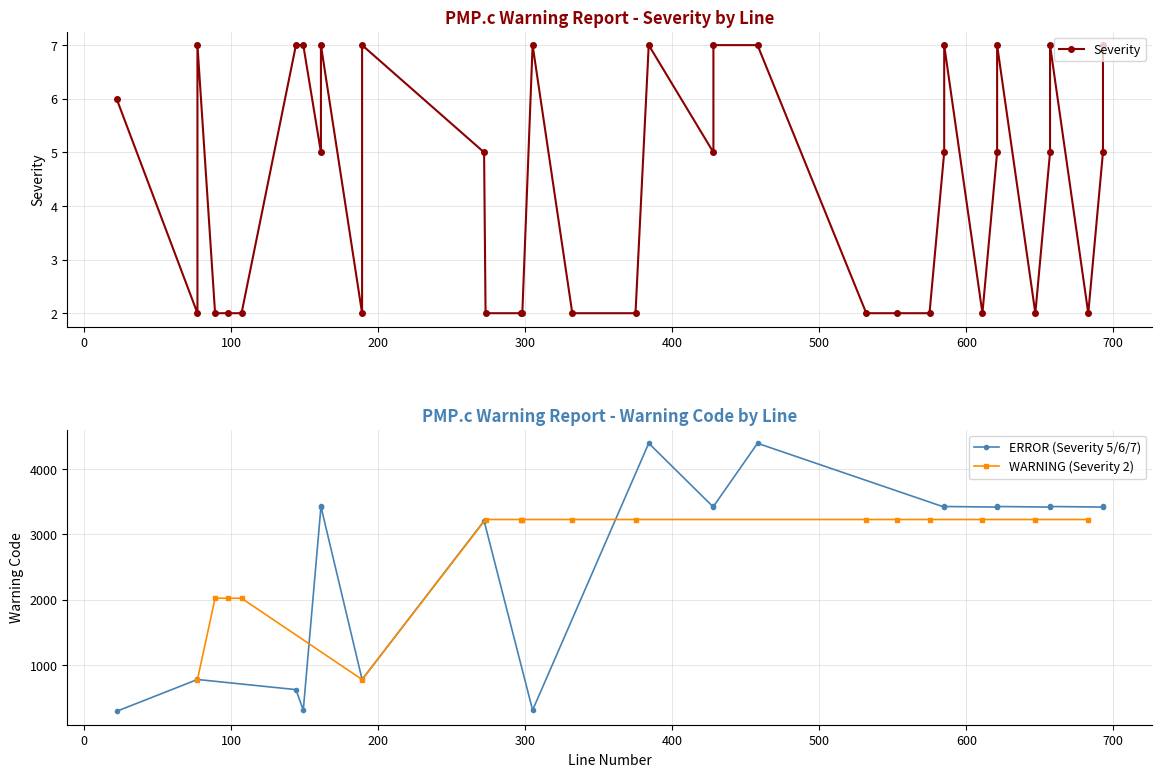

Rank the categories by value from lowest to highest.

77, 89, 98, 107, 189, 273, 297, 298, 332, 375, 532, 553, 575, 611, 647, 683, 161, 272, 428, 585, 621, 657, 693, 22, 77, 144, 149, 161, 189, 305, 384, 428, 458, 585, 621, 657, 693